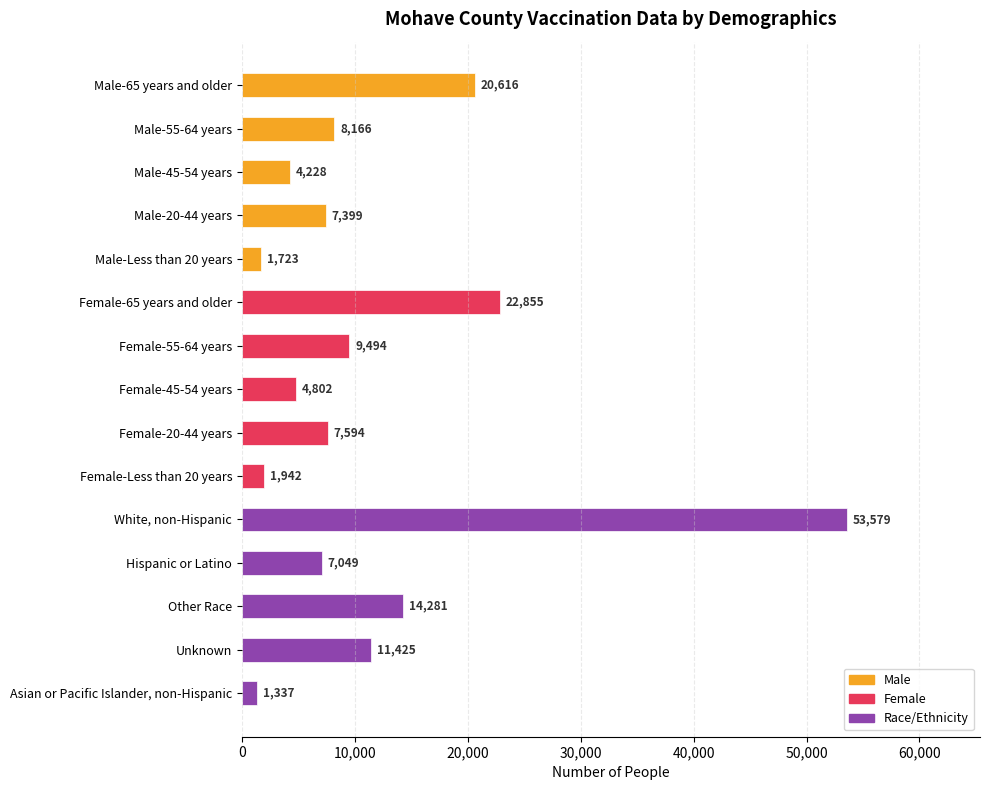

What is the label of the 14th bar from the top?

Unknown